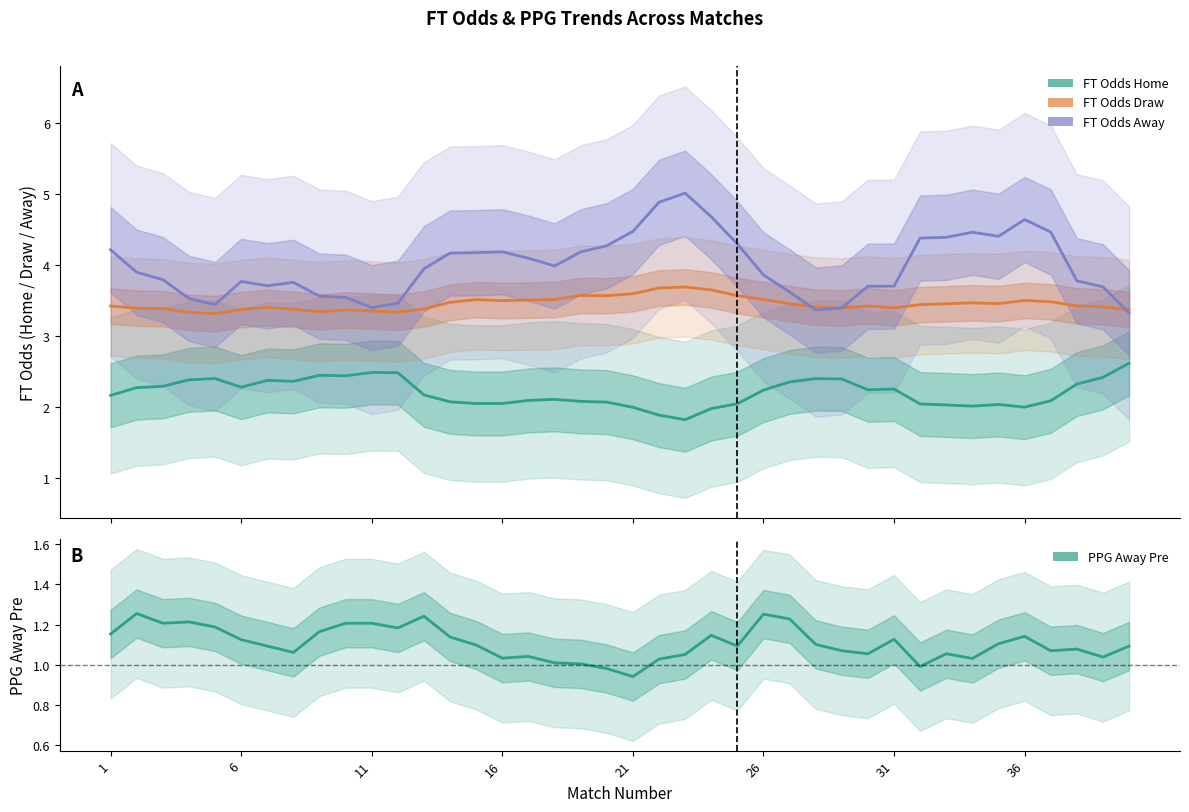

Between 20 and 31, which is larger?

31